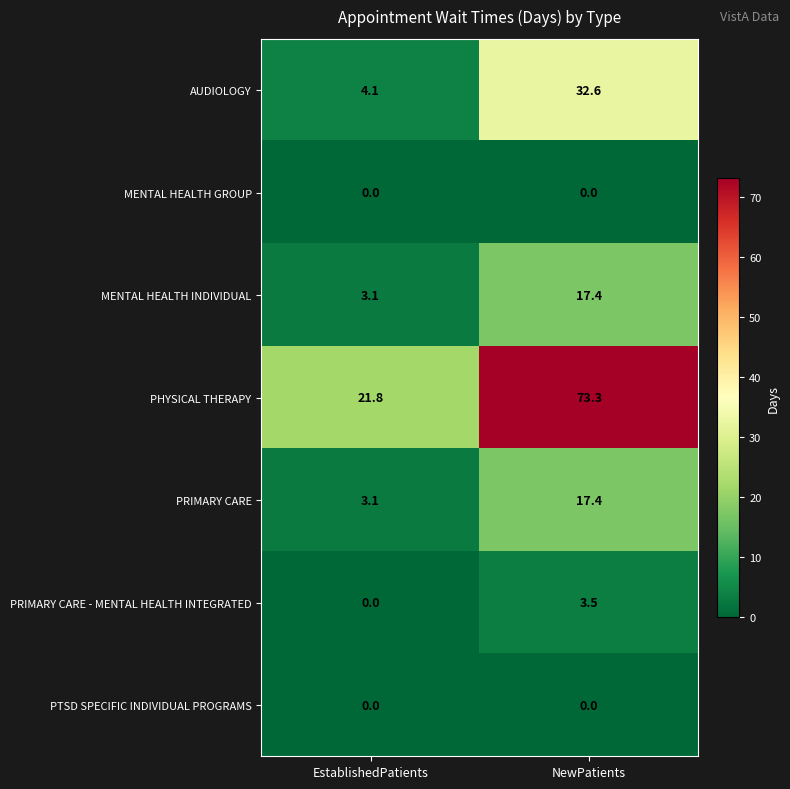

Between EstablishedPatients and NewPatients, which series saw the biggest shift?

PHYSICAL THERAPY